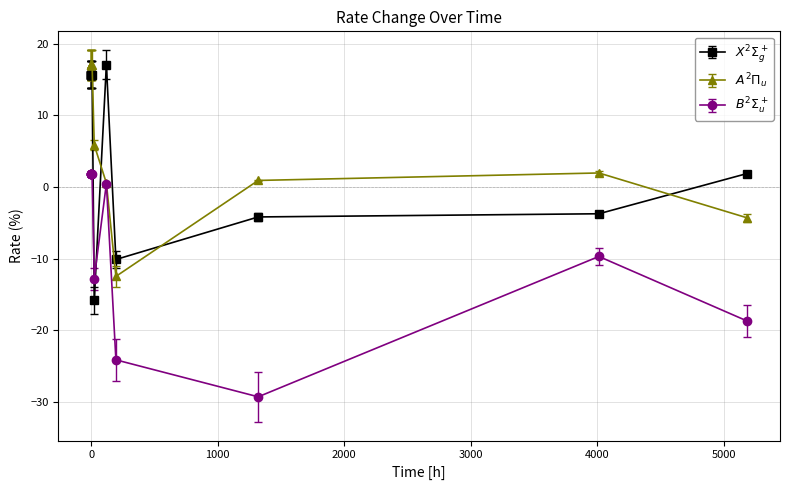

At how many categories does at least one series exceed 5?

9